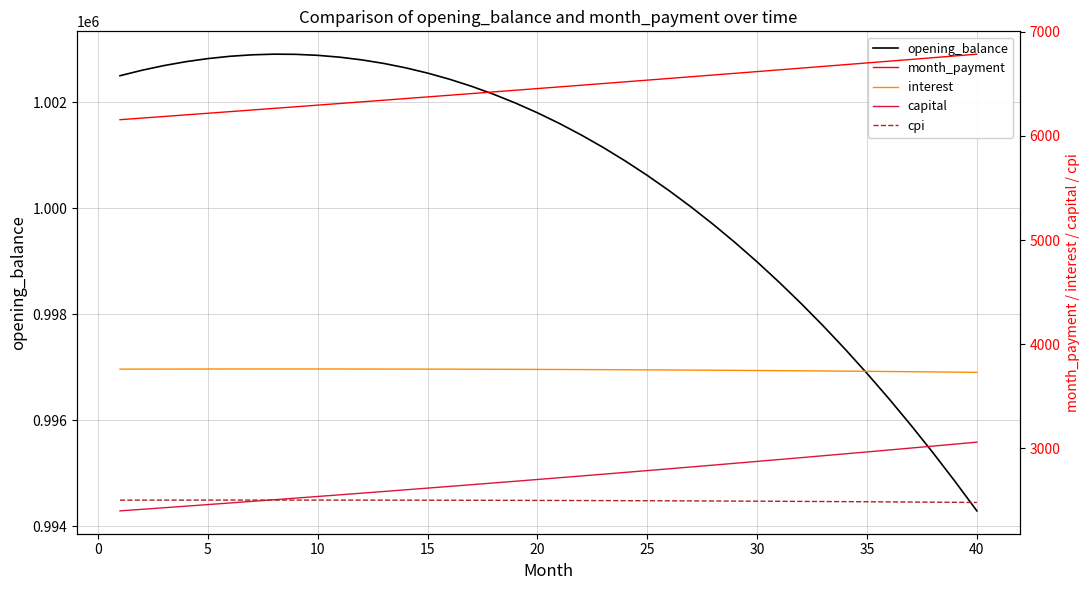

How many categories are shown in the chart?

40